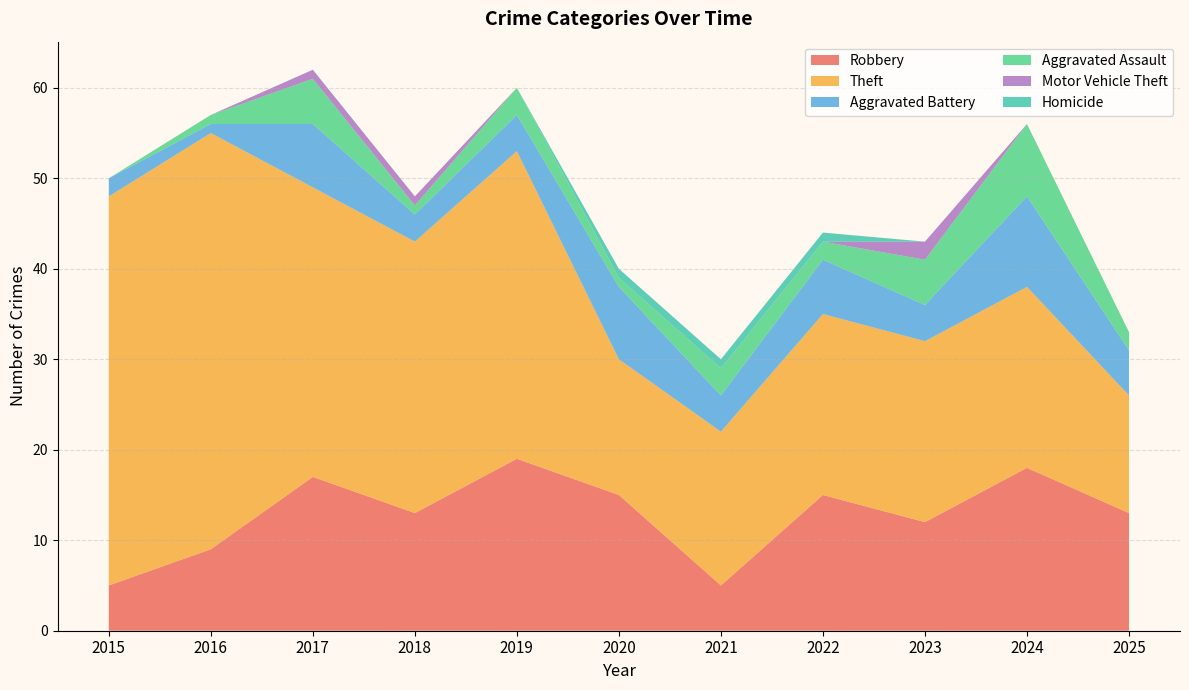

Reading left to right, list all the values displayed in this chart.

Robbery: 5	9	17	13	19	15	5	15	12	18	13
Theft: 43	46	32	30	34	15	17	20	20	20	13
Aggravated Battery: 2	1	7	3	4	8	4	6	4	10	5
Aggravated Assault: 0	1	5	1	3	1	3	2	5	8	2
Motor Vehicle Theft: 0	0	1	1	0	0	0	0	2	0	0
Homicide: 0	0	0	0	0	1	1	1	0	0	0